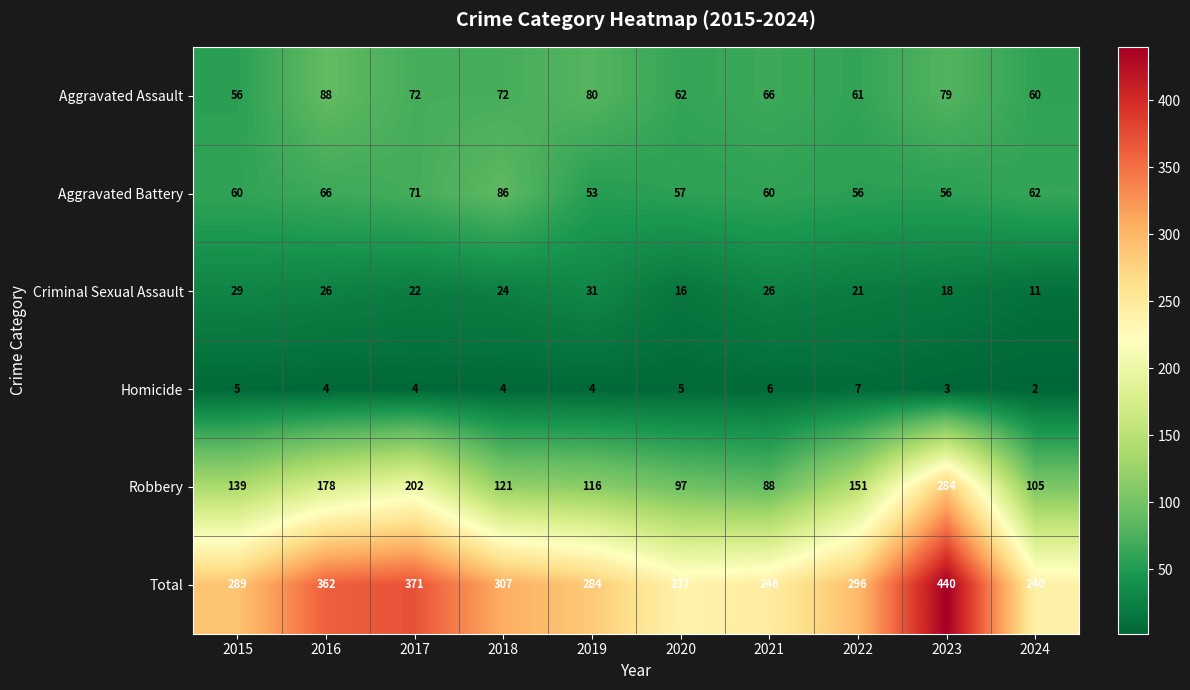

Which category has the lowest value across all series?

2024